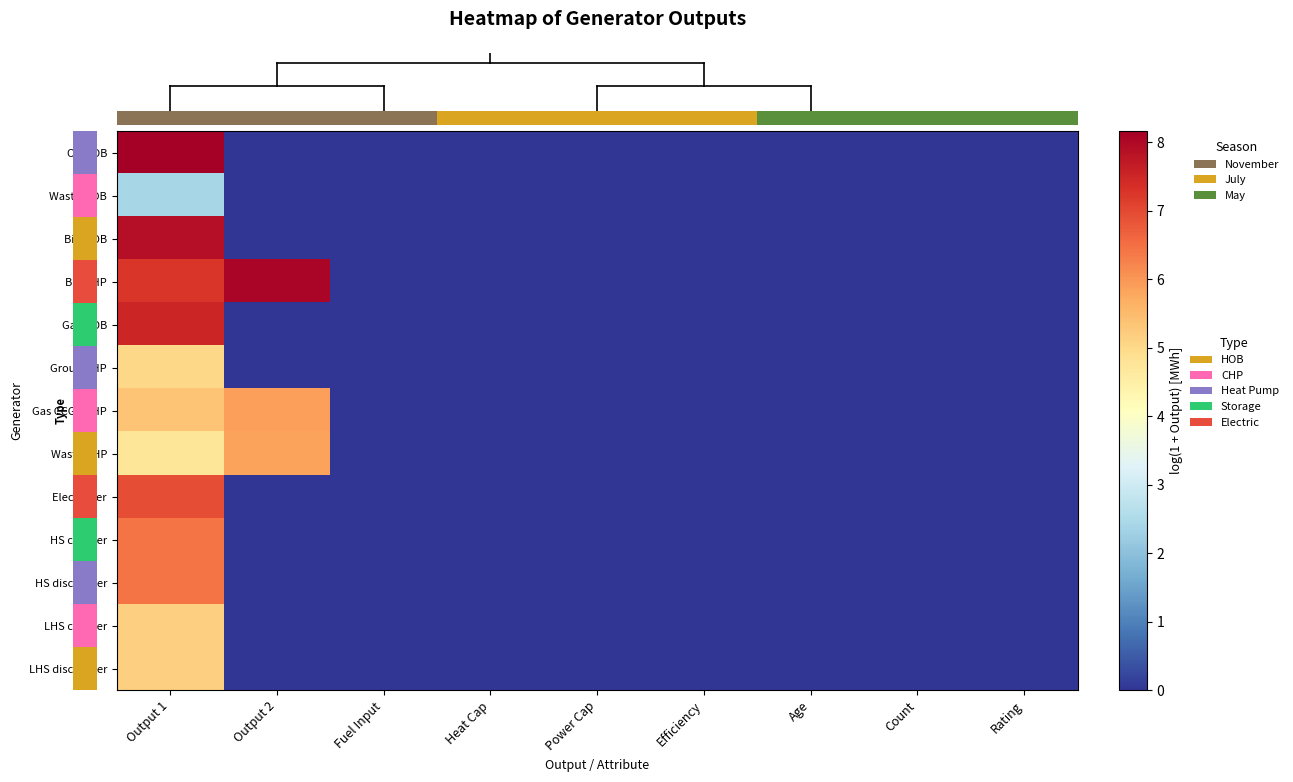

Between Age and Power Cap, which is larger?

Age